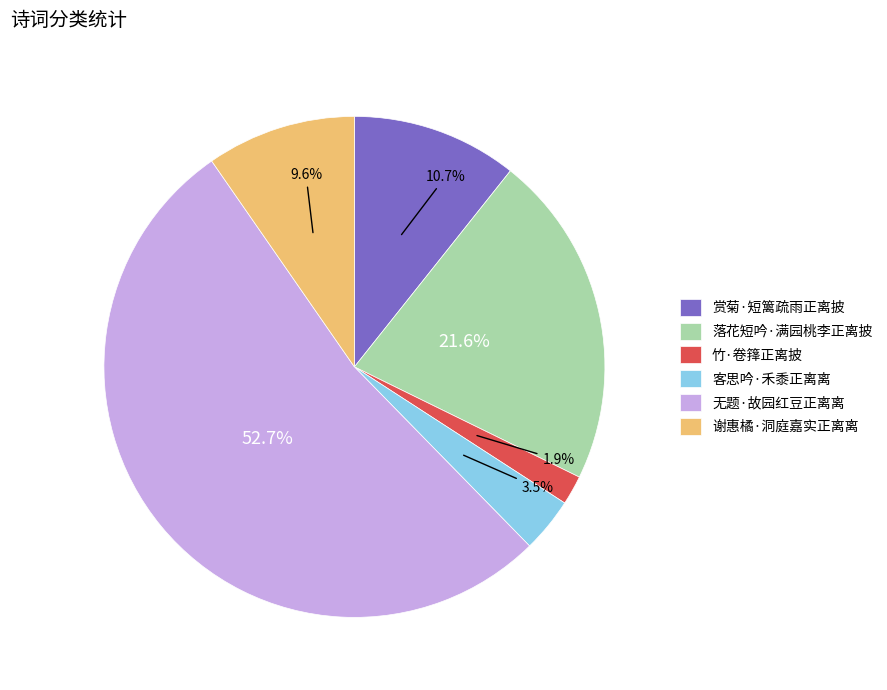

To the nearest percent, what is the average slice percentage?

17%